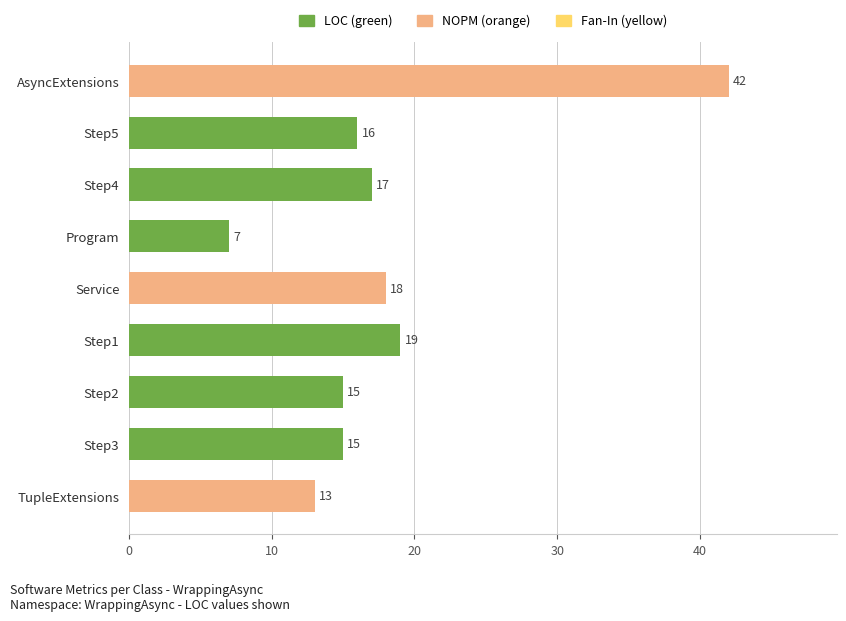

Which series has the largest total across all categories?

LOC